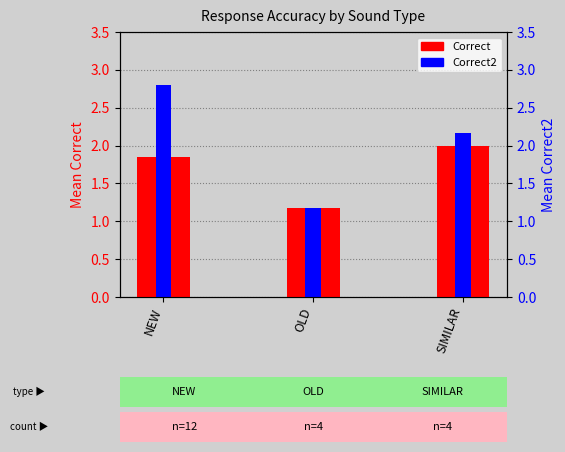

What is the difference between the Correct2 values at NEW and SIMILAR?

0.6